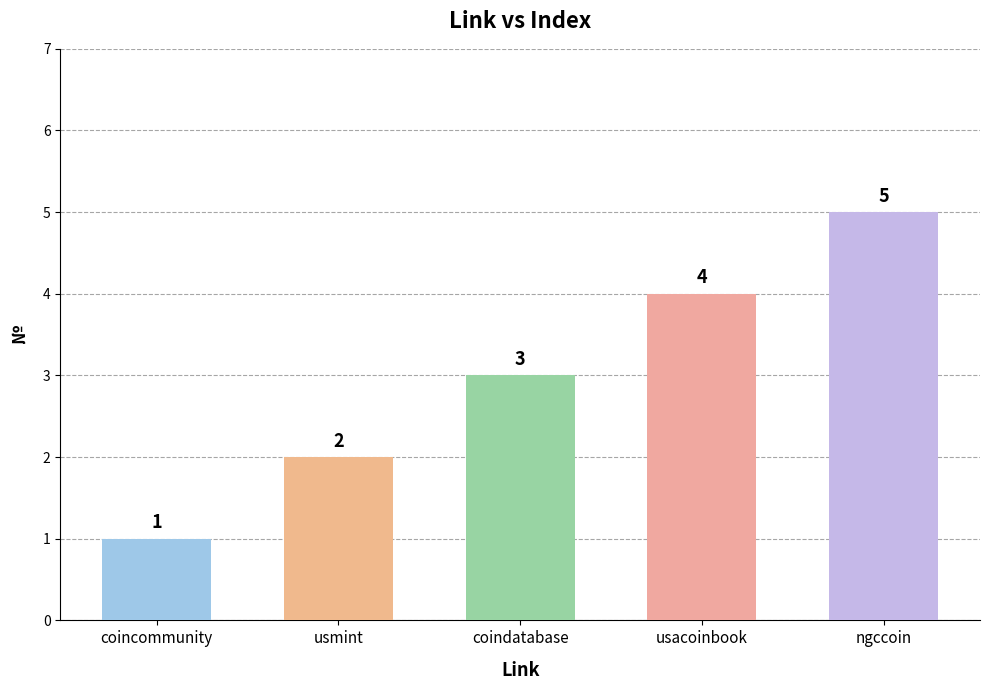

What is the sum of the values at coincommunity and ngccoin?

6